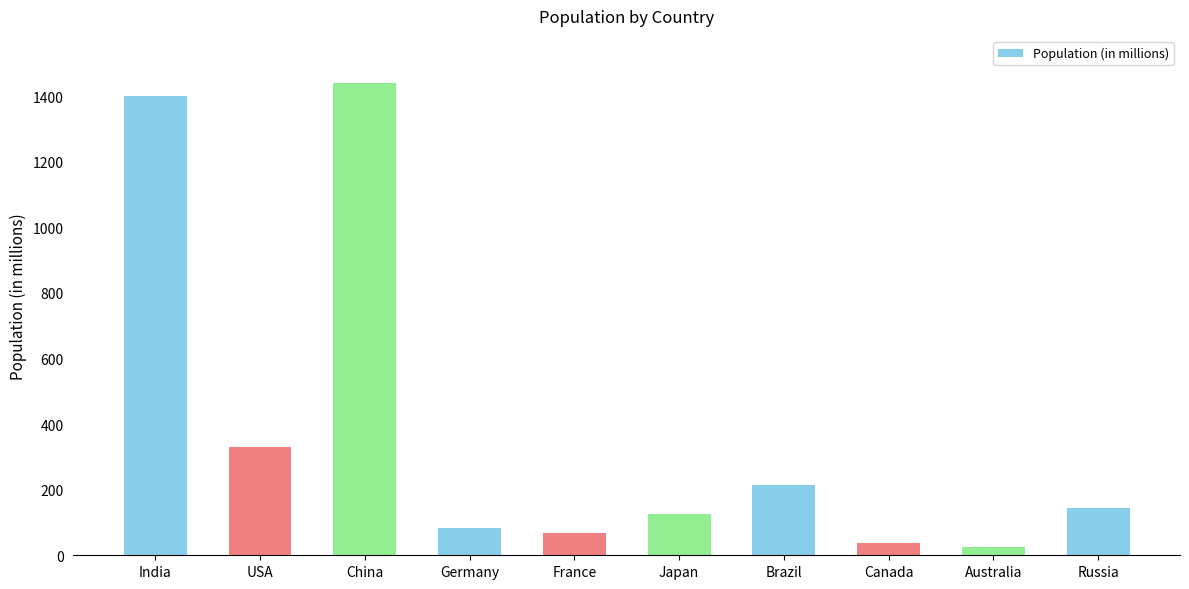

What is the difference between the maximum and minimum values?

1414